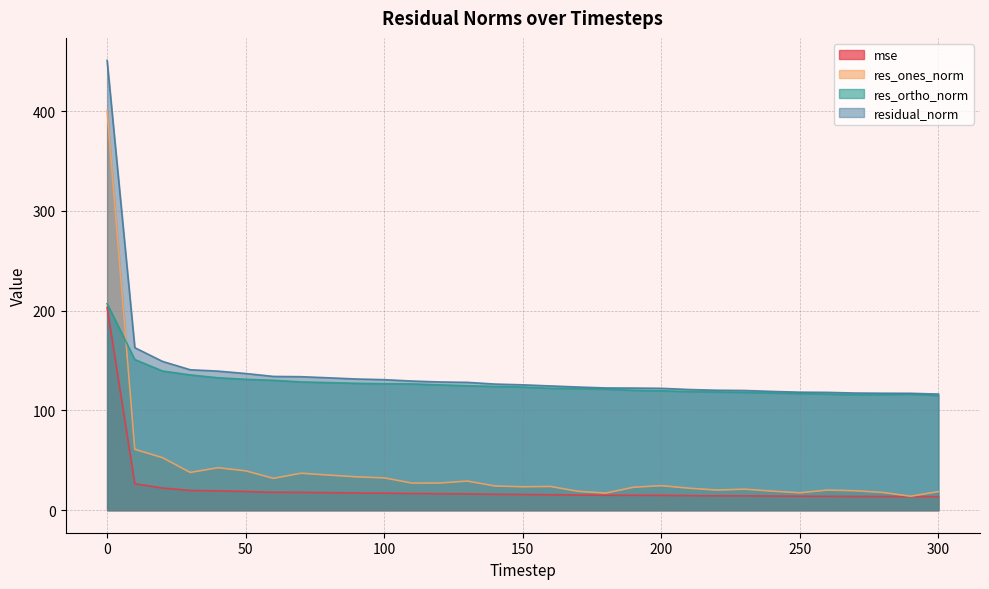

How many data points in mse are less than 15?

12